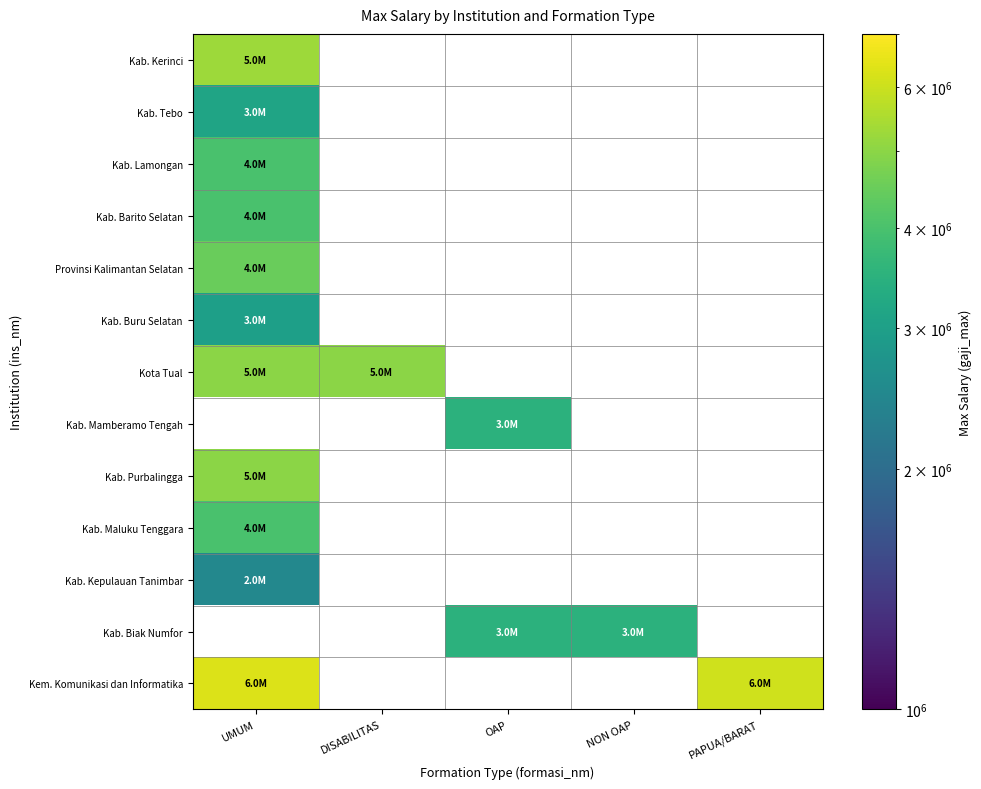

Count the number of data series in this chart.

13